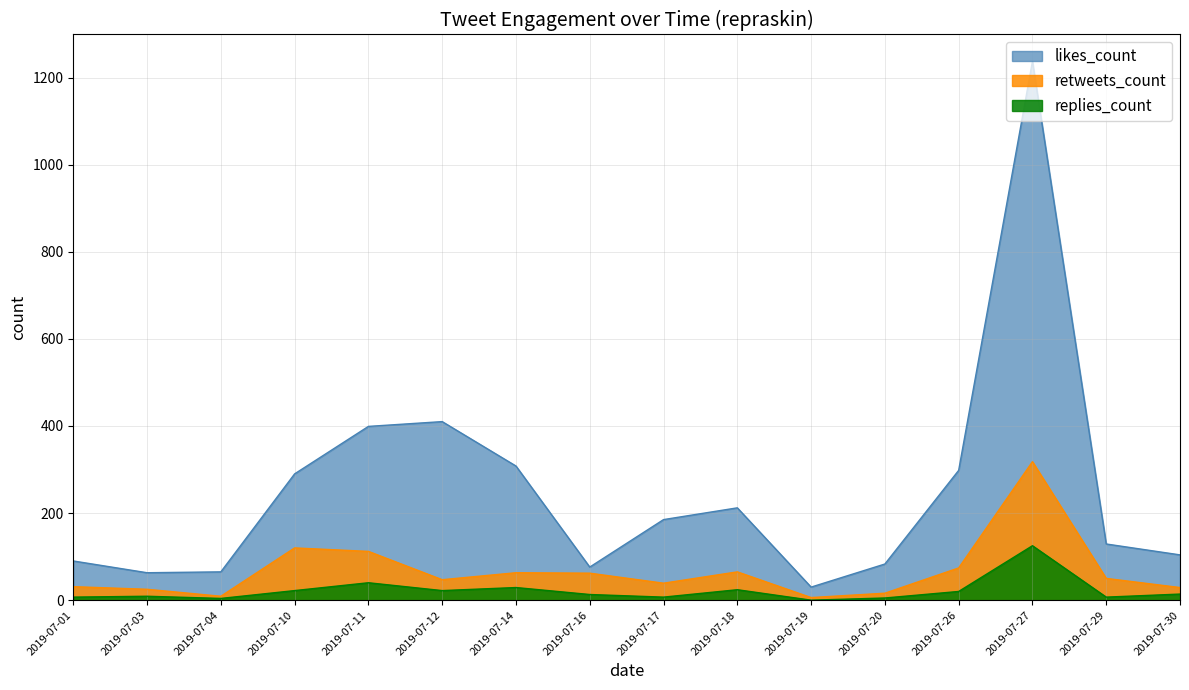

In replies_count, how many points are lower than both neighbors (excluding endpoints)?

5